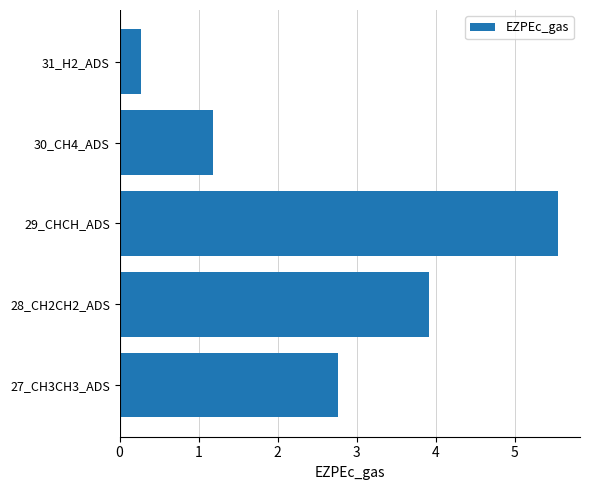

Rank the categories by value from highest to lowest.

29_CHCH_ADS, 28_CH2CH2_ADS, 27_CH3CH3_ADS, 30_CH4_ADS, 31_H2_ADS